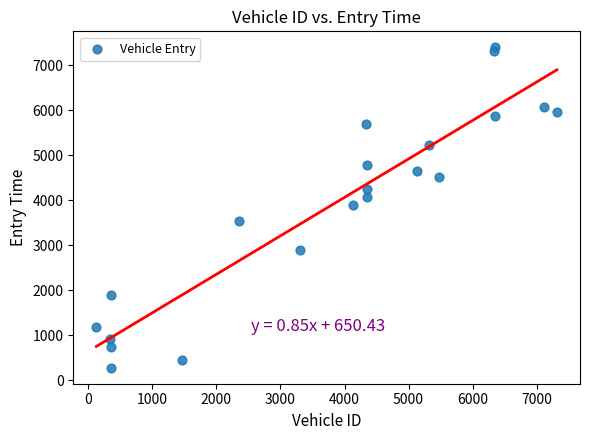

What is the range of Y values (max minus min)?

7112.2